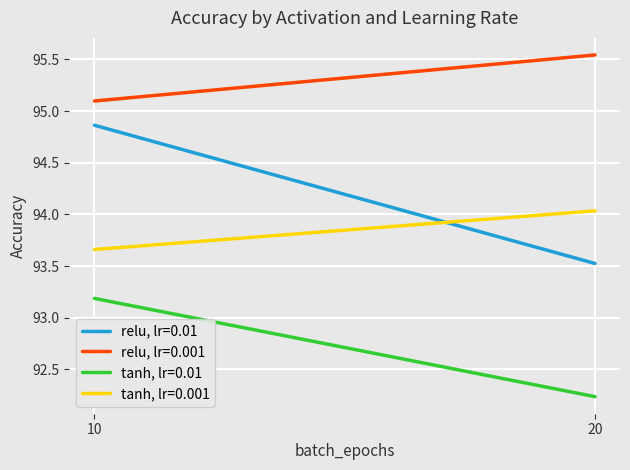

Is the value of tanh, lr=0.01 at 20 greater than the value of tanh, lr=0.001 at 20?

No